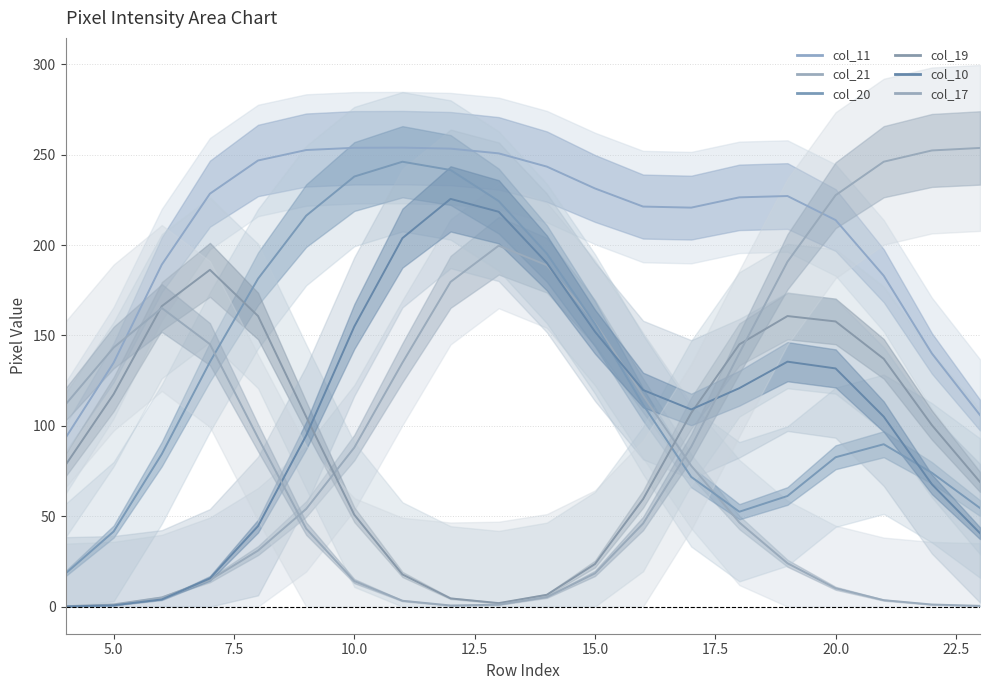

What are all the series names shown in the legend?

col_11, col_21, col_20, col_19, col_10, col_17